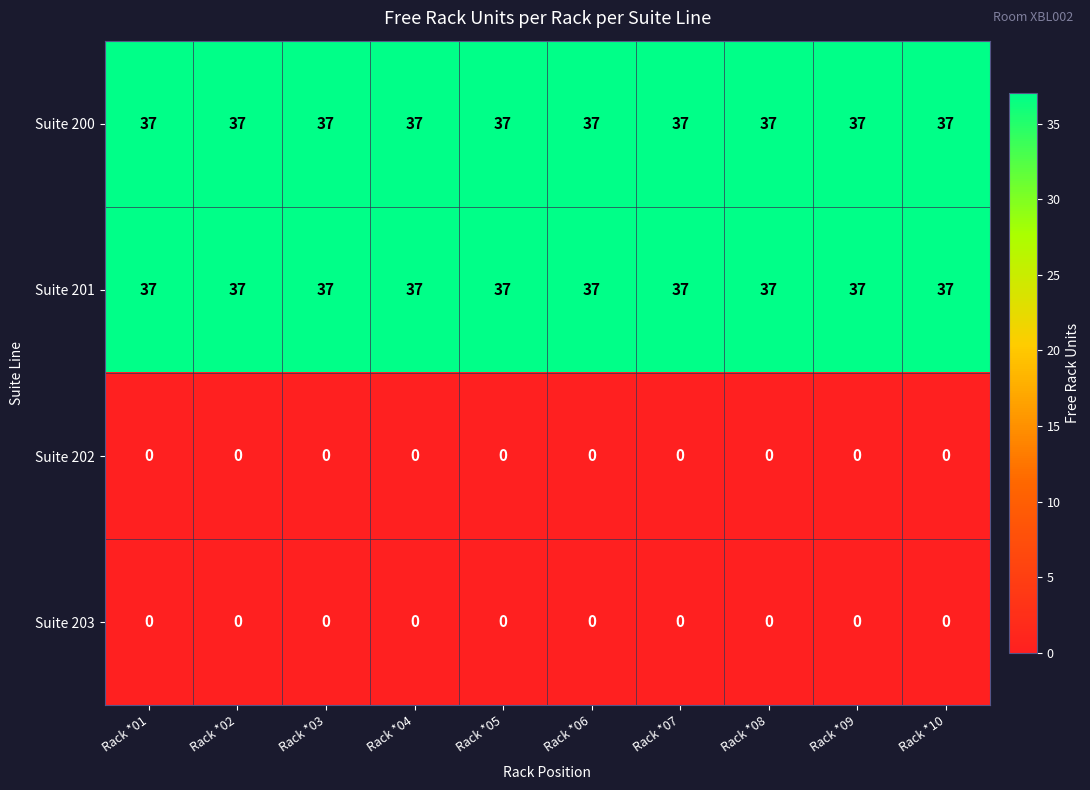

What is the average value of the Suite 200 series?

37